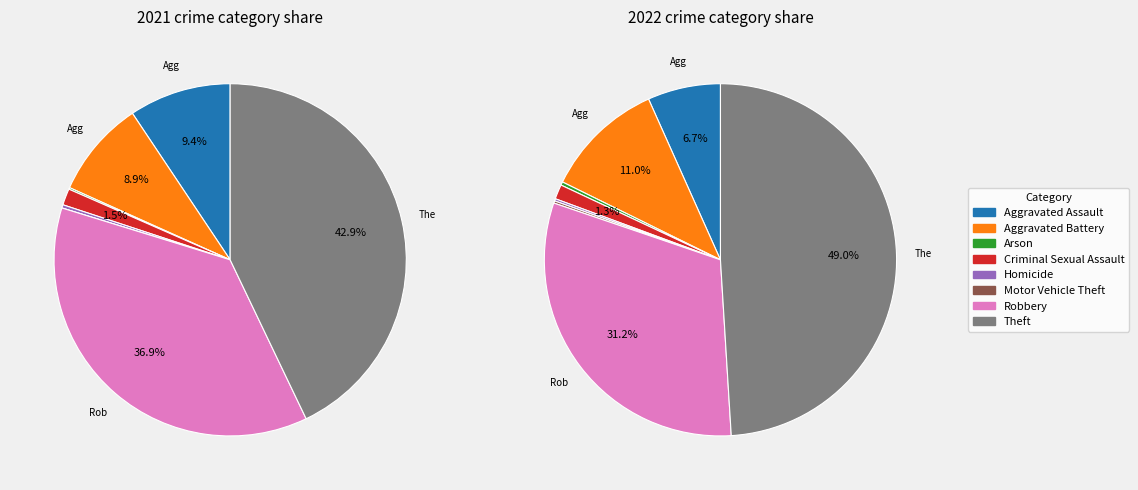

True or false: values_2022 accounts for 11% of the total.

True